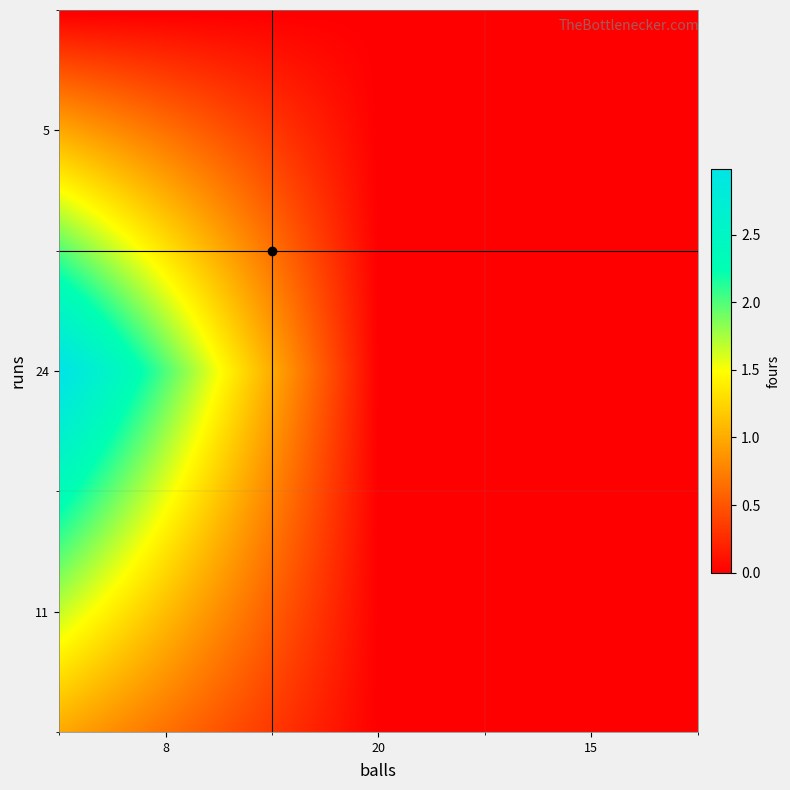

Which series has the largest range (max minus min)?

24